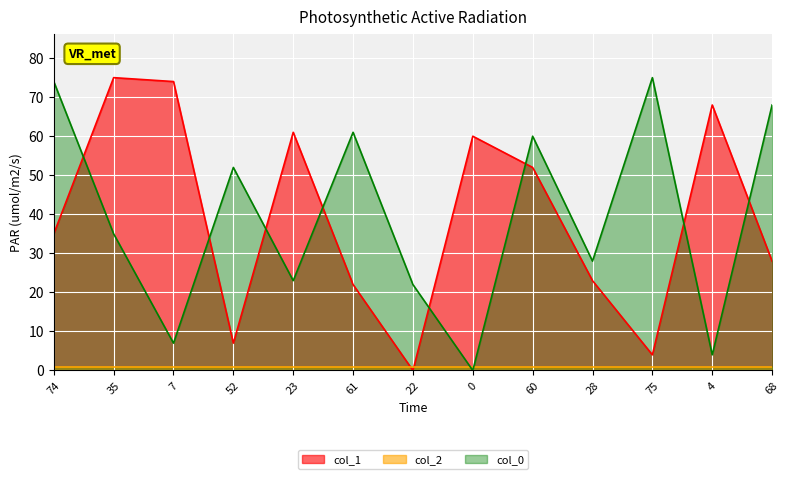

What value does the data have at 75?

4